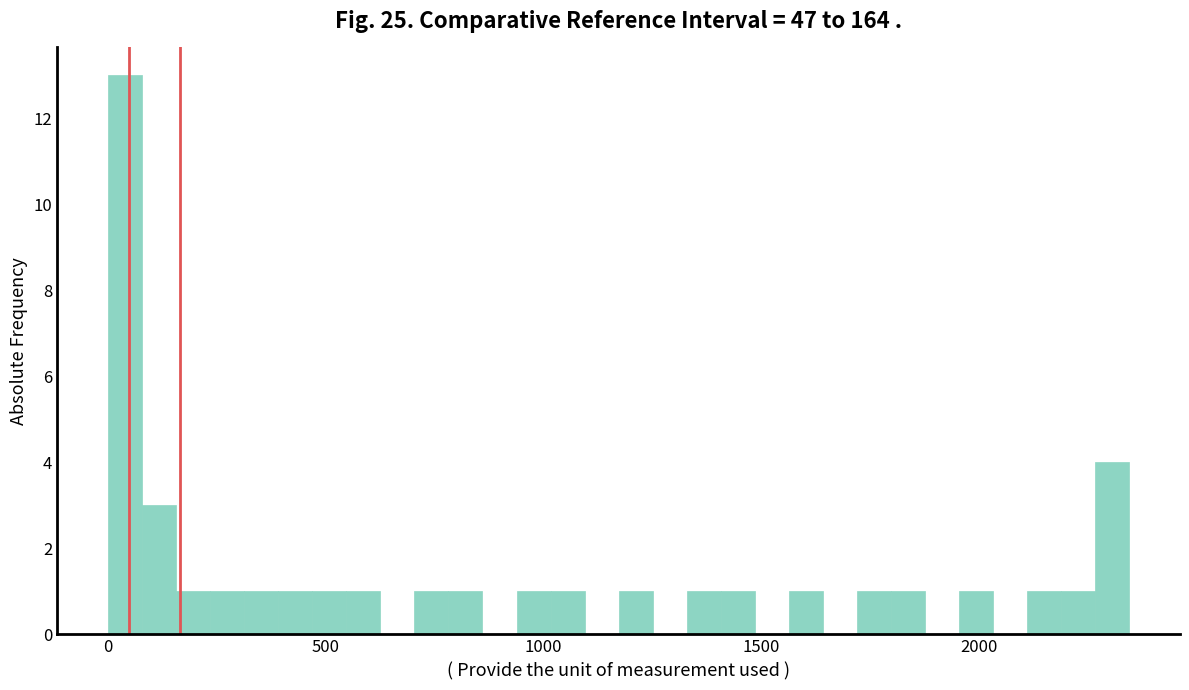

Around what value on the x-axis is the tallest bar? Give the approximate position of its centre, as read against the axis.

50